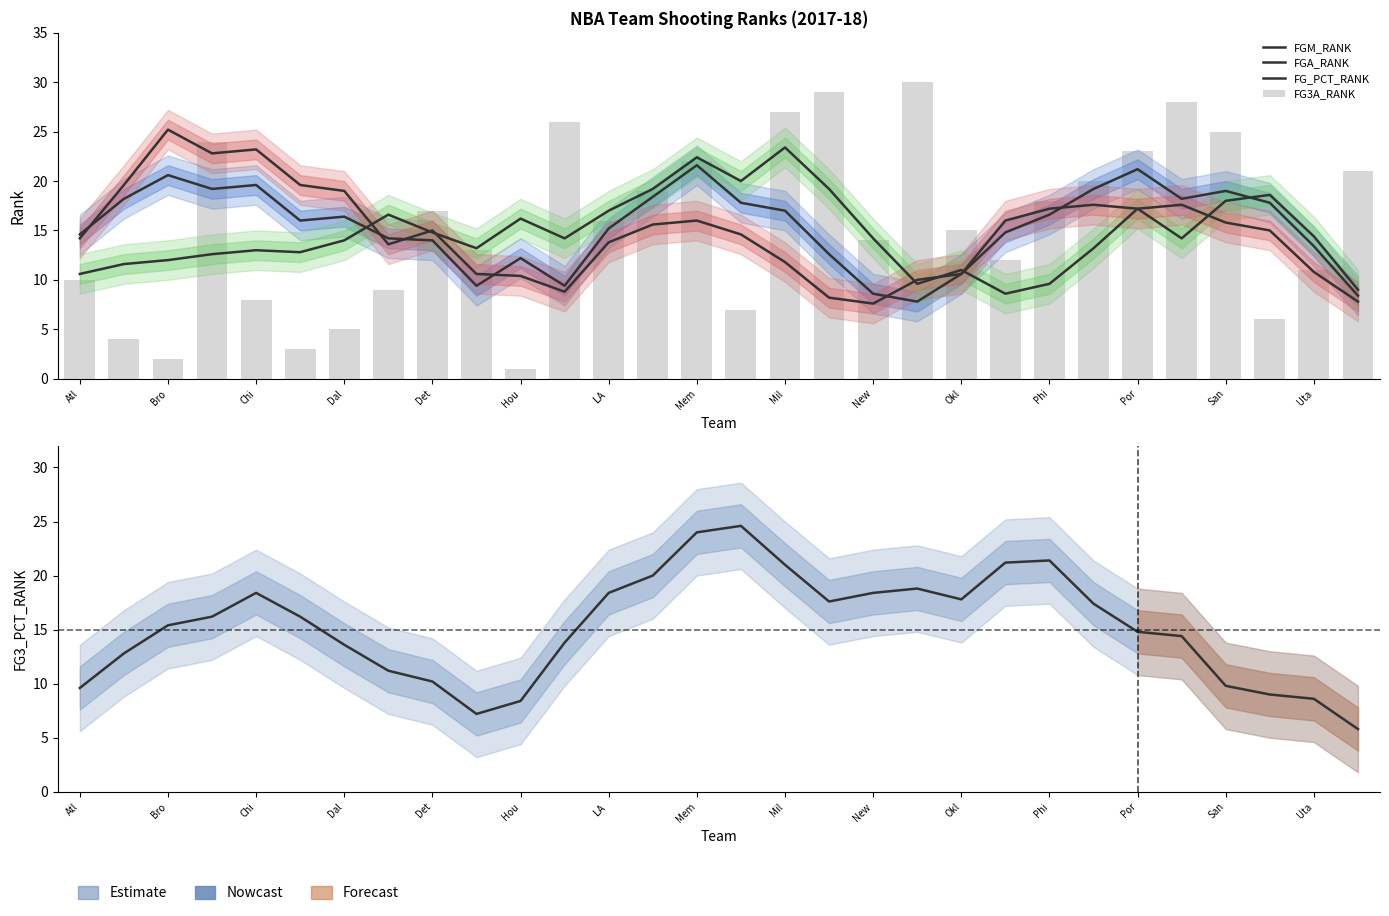

List the series in order of their peak value, lowest first.

FGM_RANK, FGA_RANK, FG3_PCT_RANK, FG_PCT_RANK, FG3A_RANK